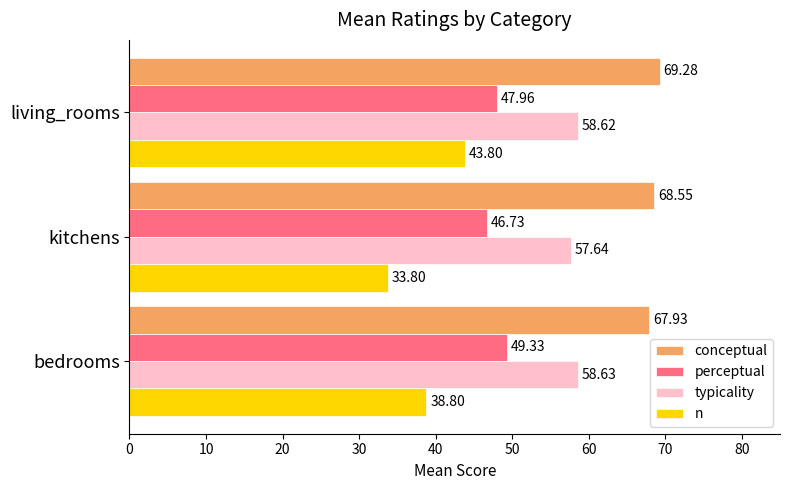

What is the difference between the conceptual values at bedrooms and kitchens?

0.6